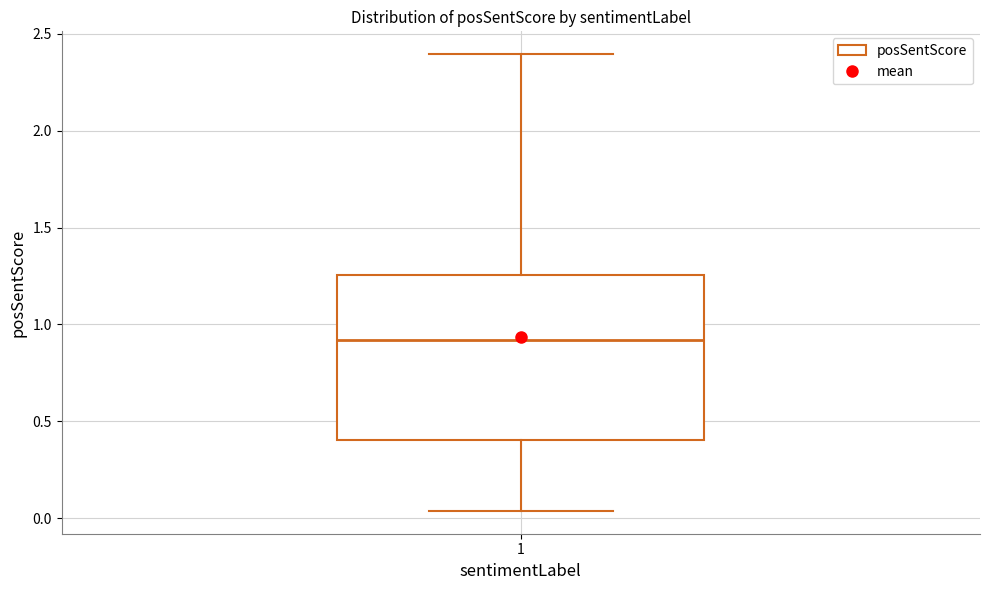

Read this box plot against the y-axis: the position of the median line, the range covered by the box, and the ends of both whiskers. The values are not printed on the chart, so give them approximately, as read against the axis.

median 0.90, box 0.40 to 1.25, whiskers 0.05 to 2.40